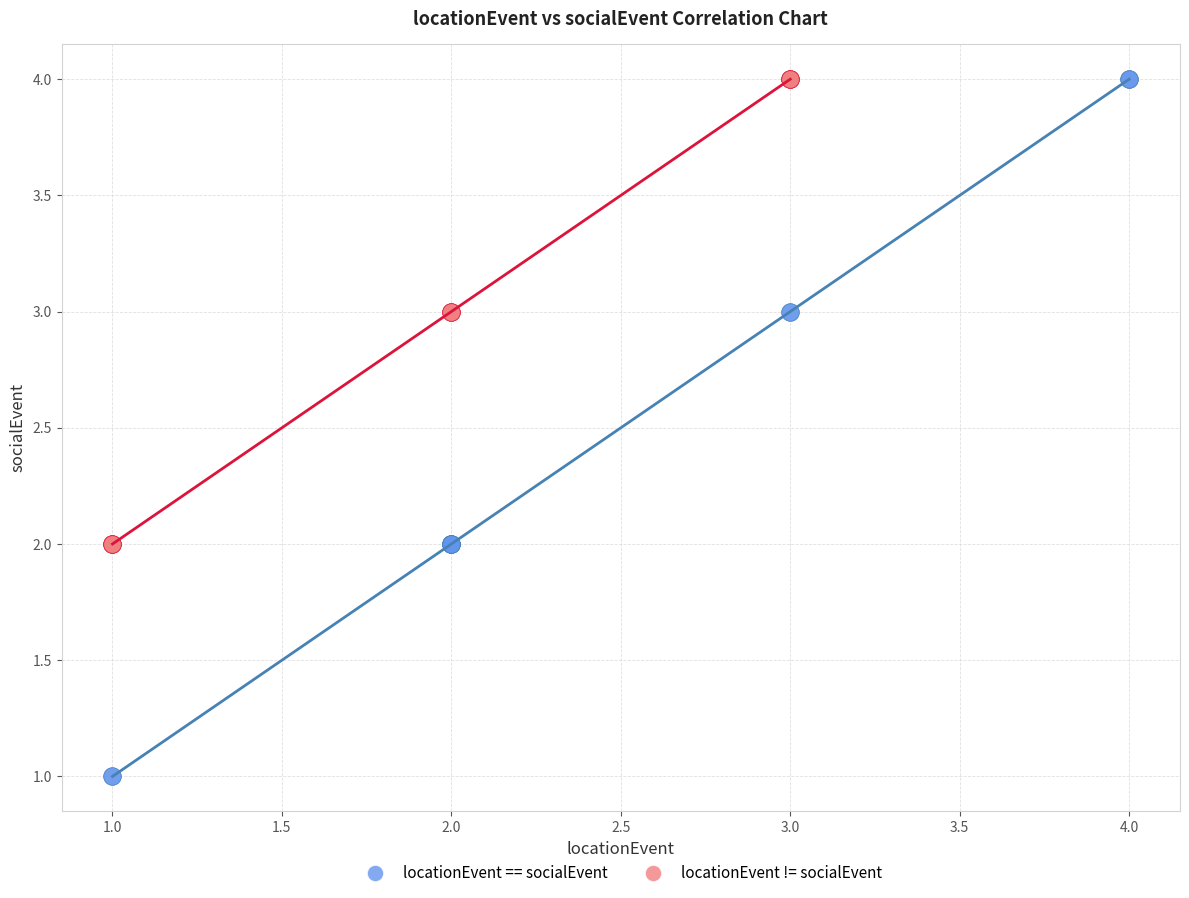

What are all the series names shown in the legend?

locationEvent == socialEvent, locationEvent != socialEvent